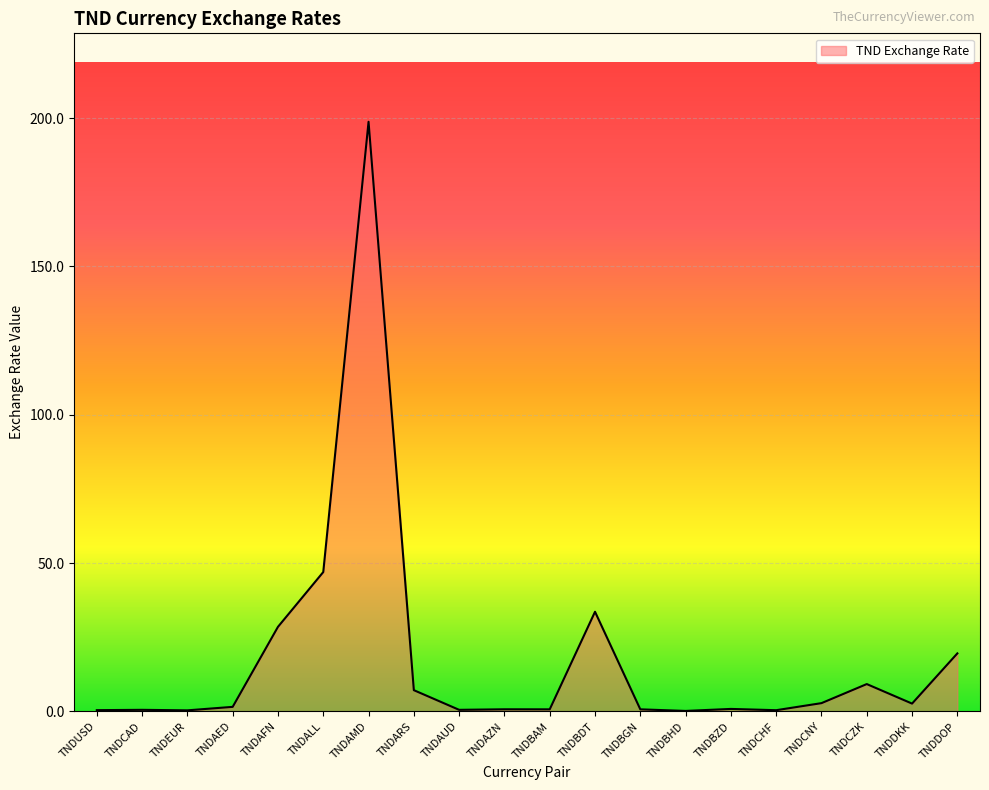

How many distinct data groups are displayed?

1